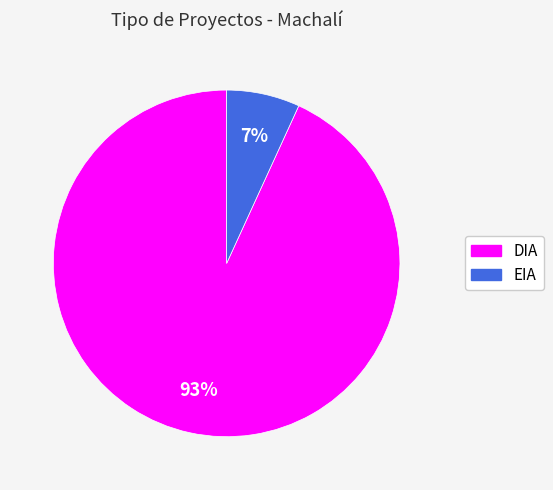

Count the number of slices in the pie.

2